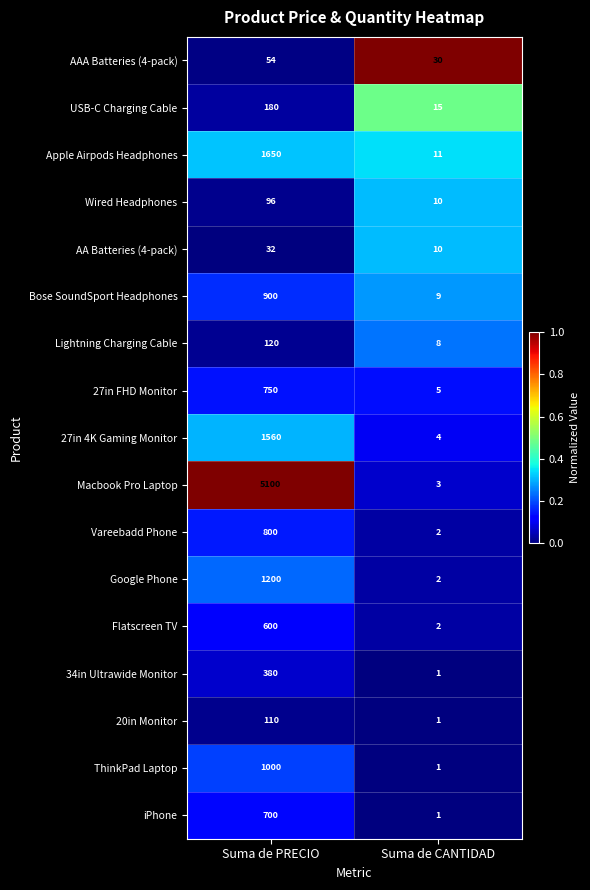

What is the approximate value of Wired Headphones at Suma de CANTIDAD?

10